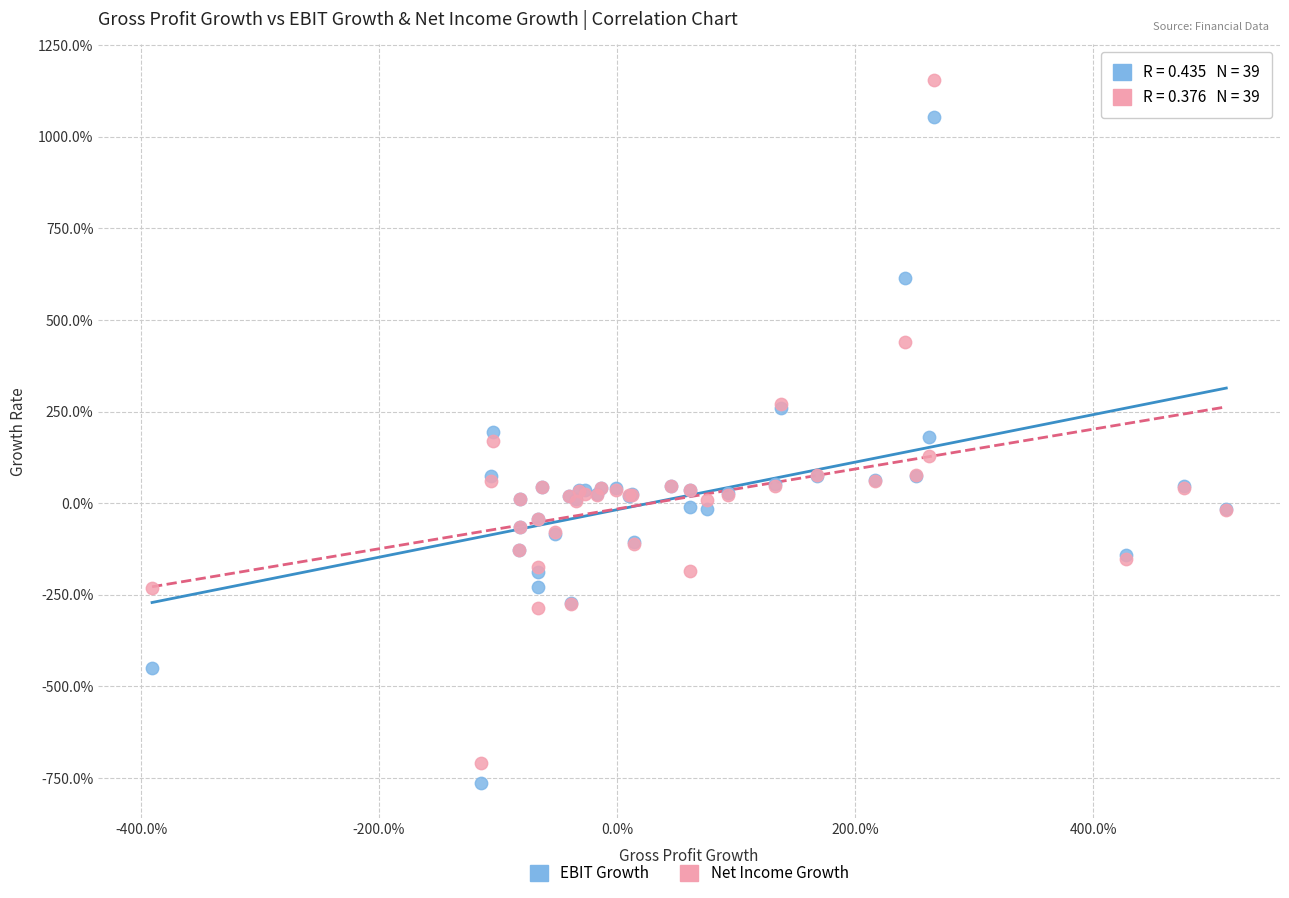

Which series contains the lowest Y value?

EBIT Growth